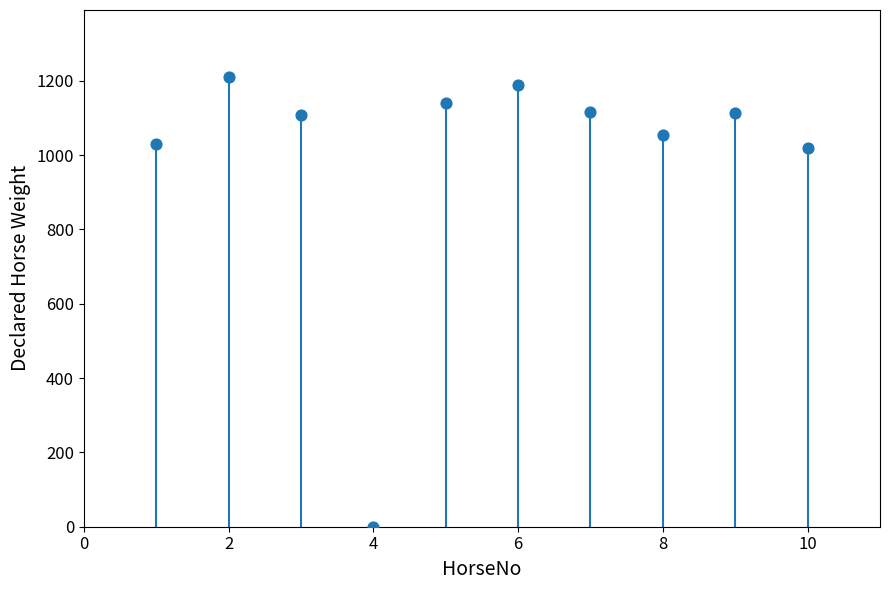

What is the range of X values (max minus min)?

9